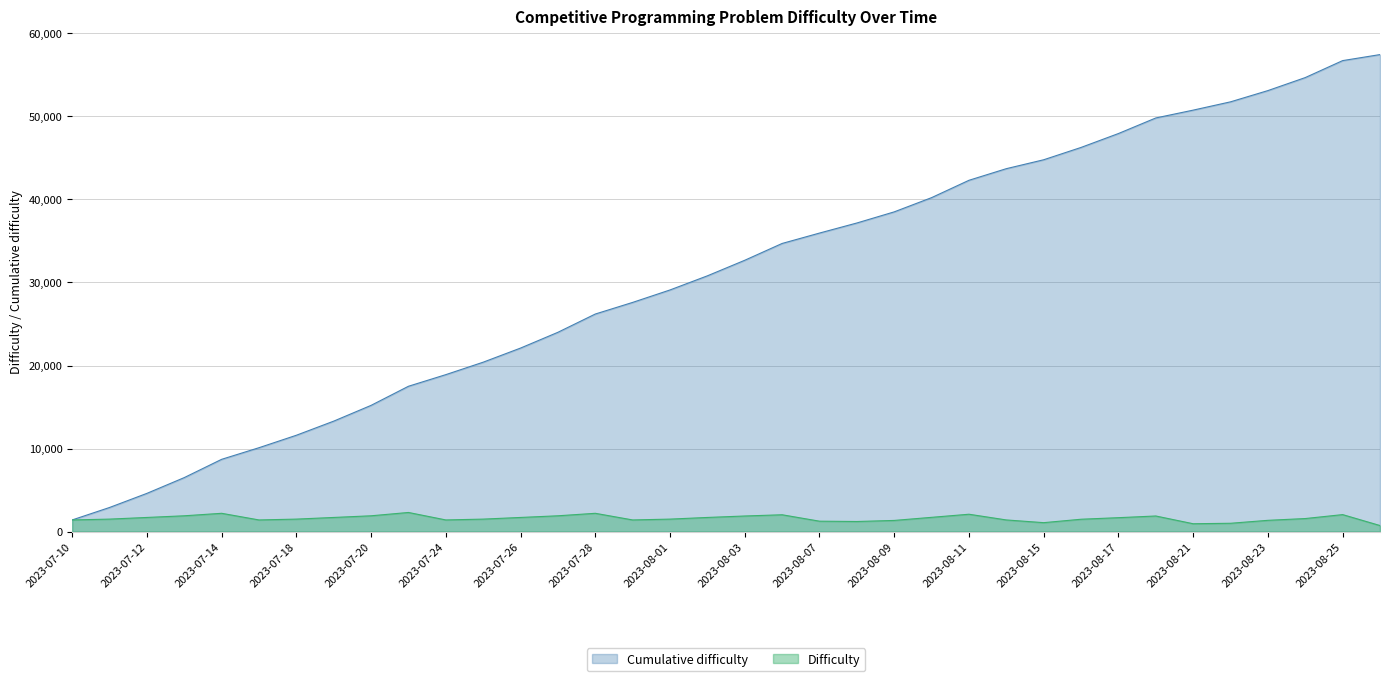

At which label does the data first exceed 1568?

2023-07-12